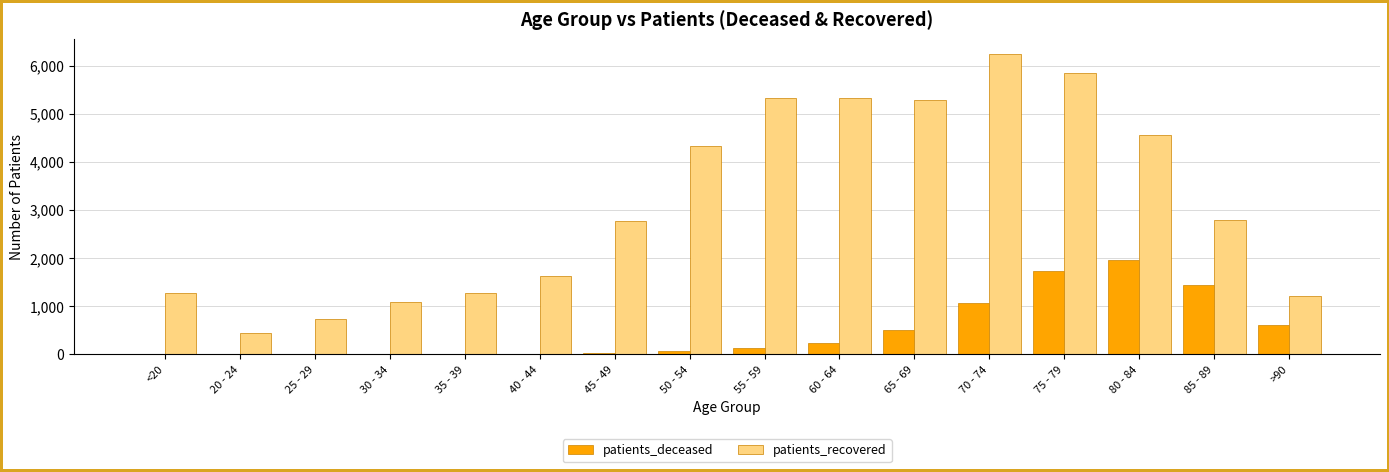

At which label does patients_deceased reach its peak?

80 - 84